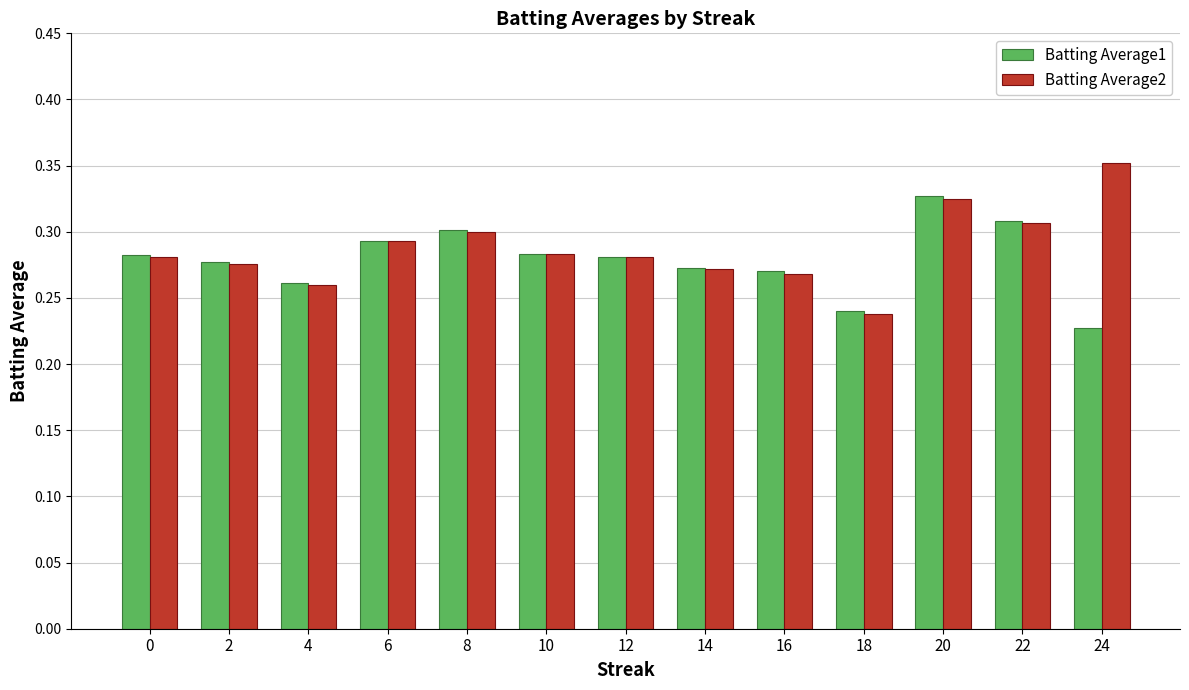

Which series has the widest spread of values?

Batting Average2